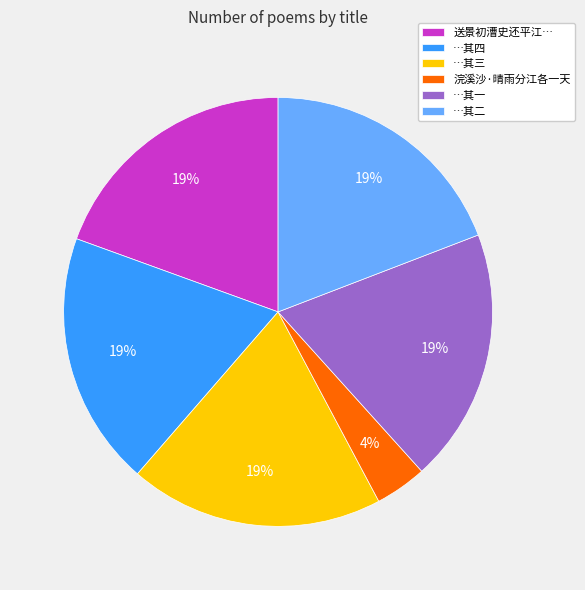

To the nearest percent, what percentage of the pie is 送景初漕史还平江…?

19%